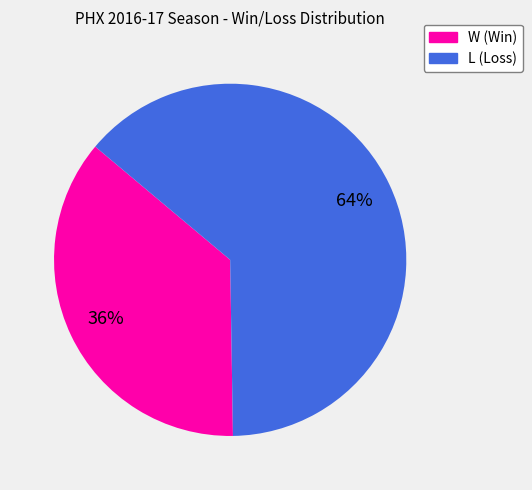

Combined, do L and W account for over 50%?

Yes